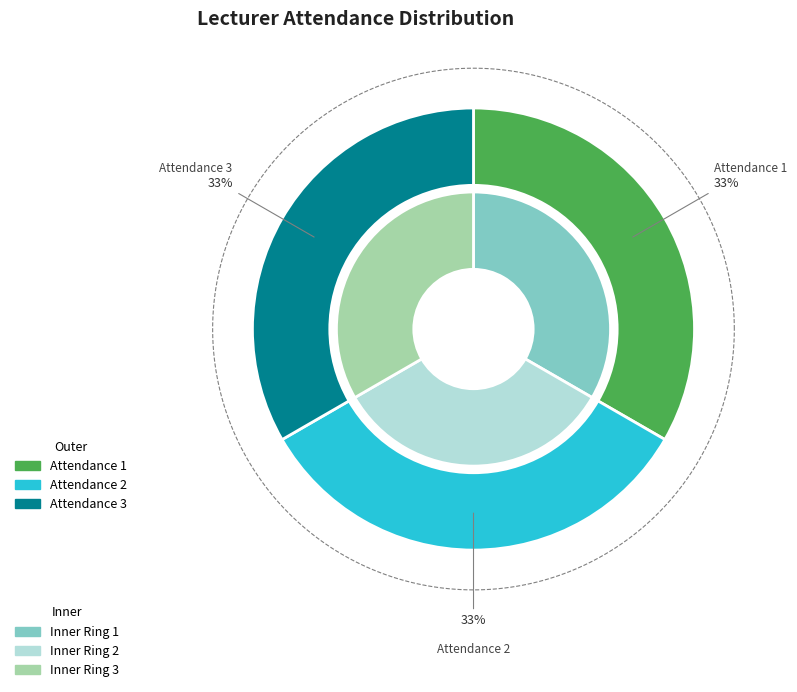

To the nearest percent, what portion does 3 represent?

33%